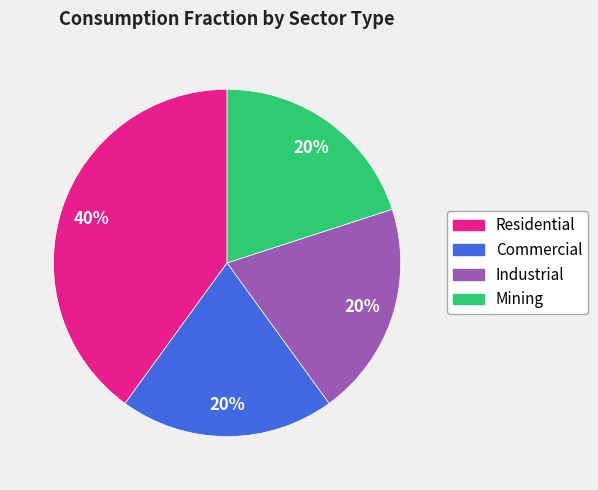

How many segments does this pie chart have?

4